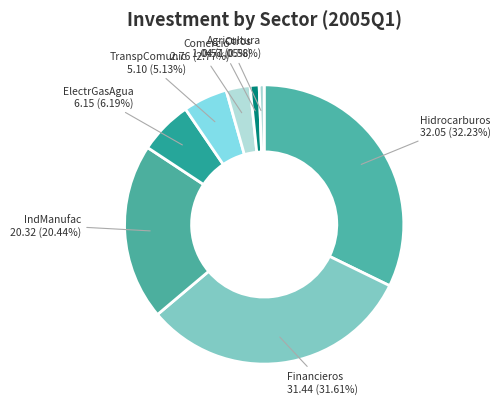

Which category has the biggest portion of the pie?

Hidrocarburos